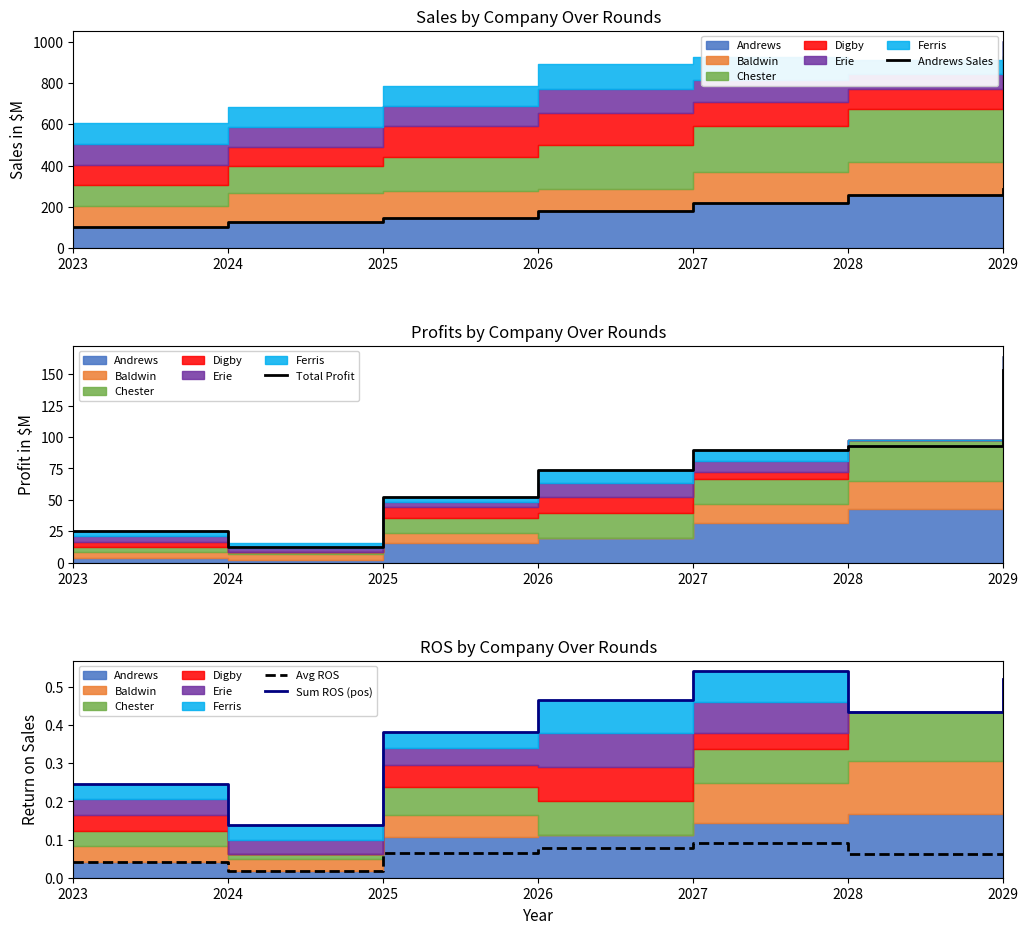

Does the chart have visible grid lines?

No